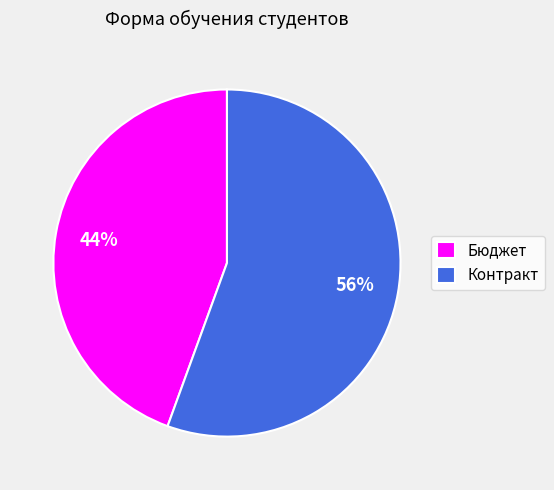

Is it true that Бюджет is 44% of the pie?

True